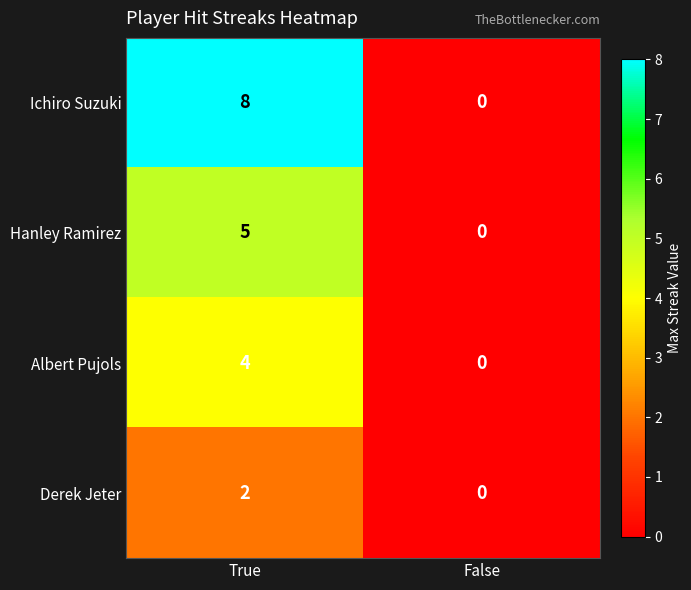

Which category has the lowest value across all series?

False